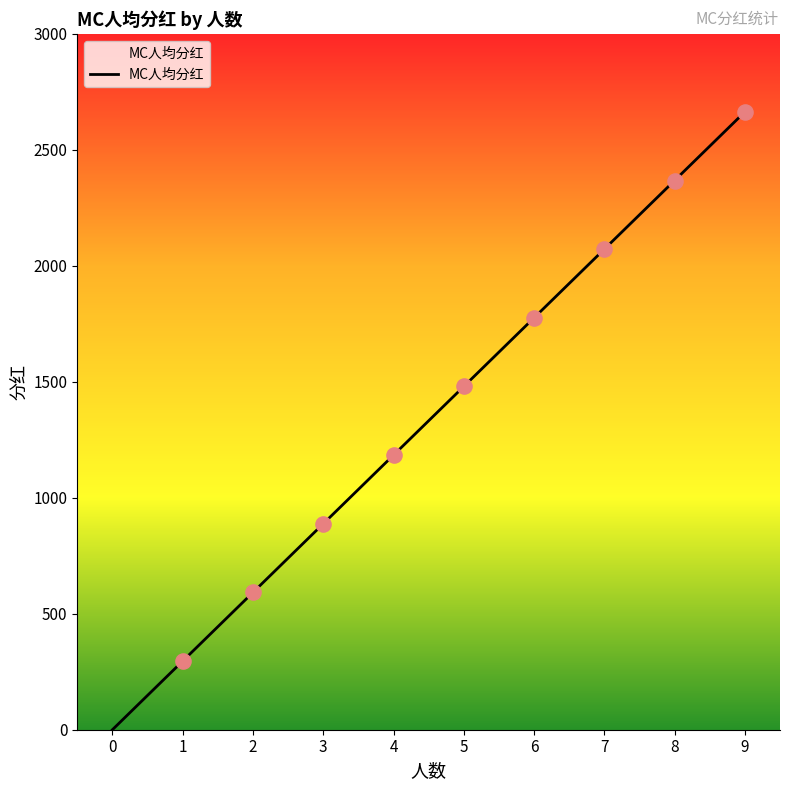

What is the change in value from 1 to 6?

+1480